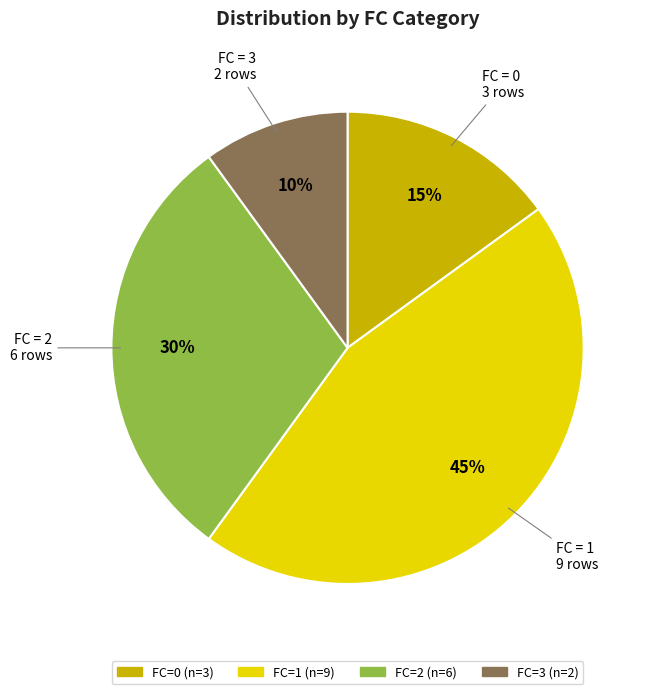

Is it true that FC = 3 is 23% of the pie?

False